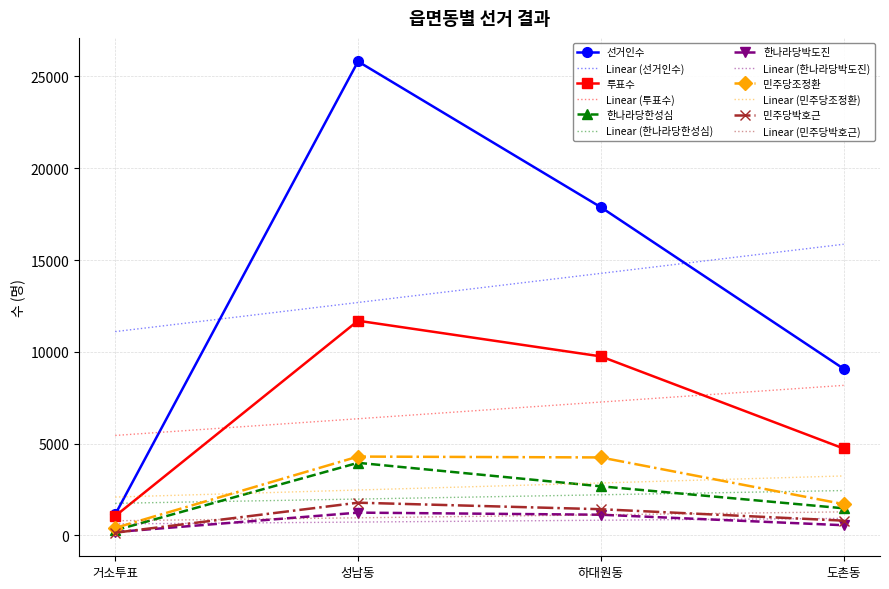

What is the lowest value of the 한나라당박도진 series?

183